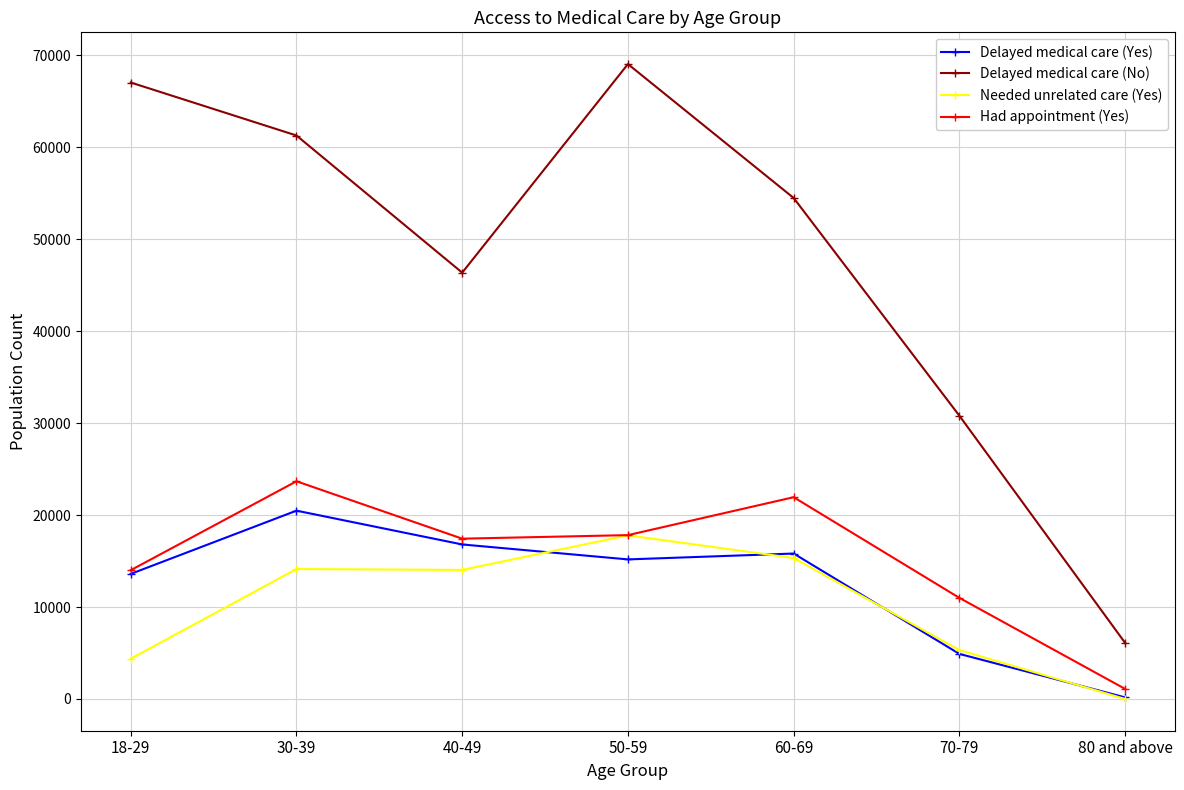

At which label does Delayed medical care (No) first exceed 54500?

18-29